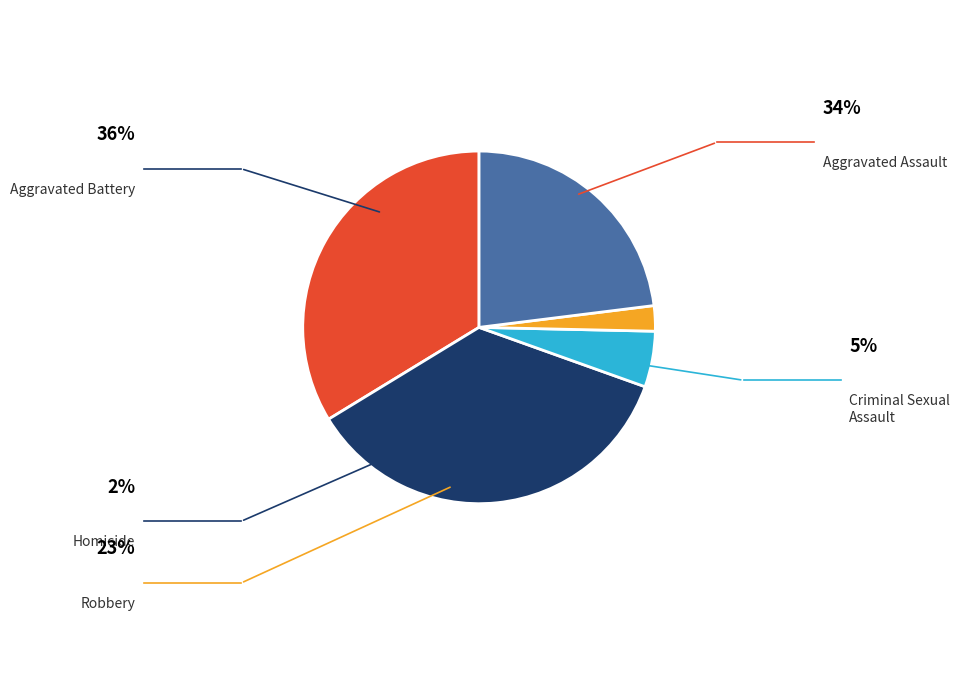

What portion of the pie excludes Homicide?

97.7%